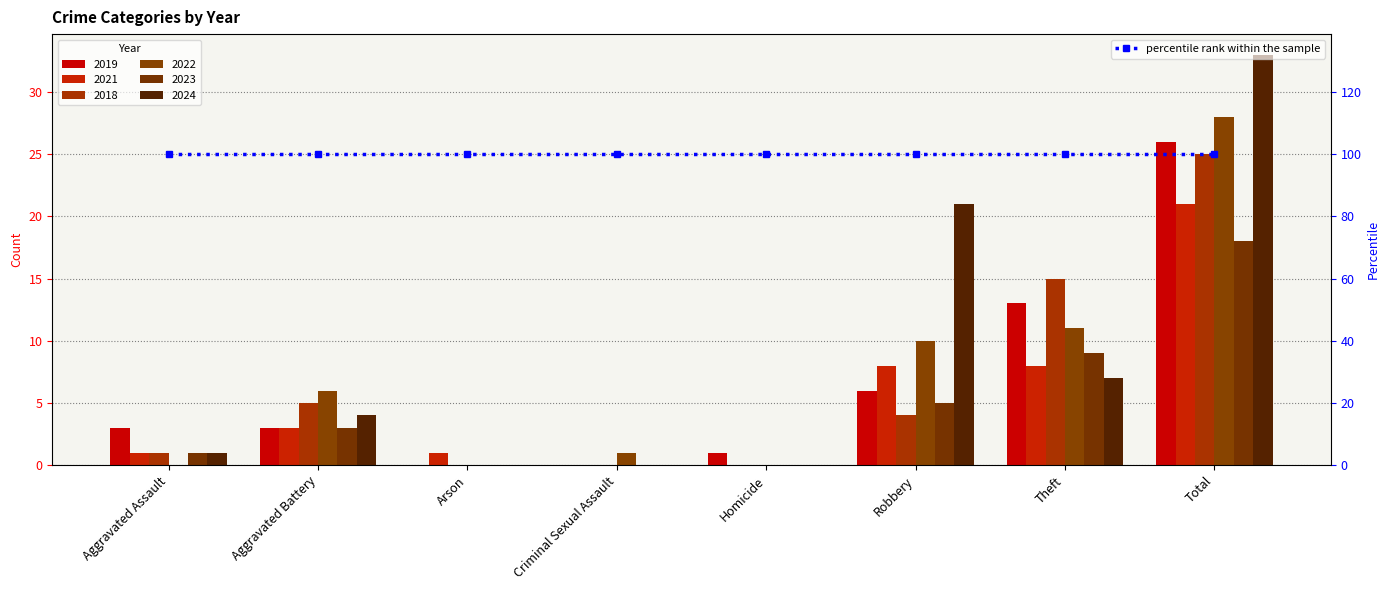

Is it true that 2023 equals 14 at Theft?

False